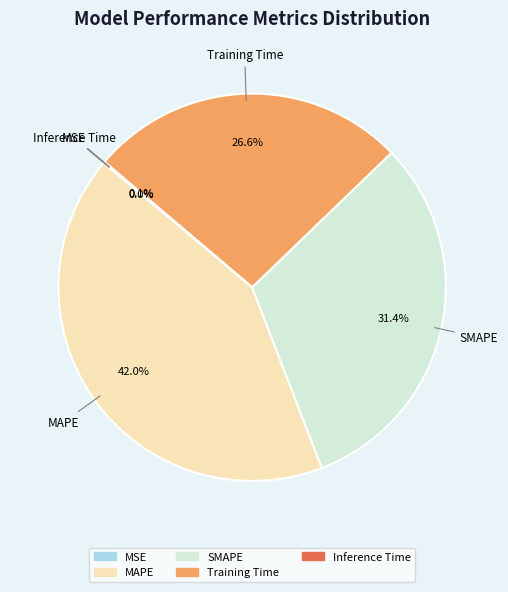

Does MAPE represent more than half of the total?

No